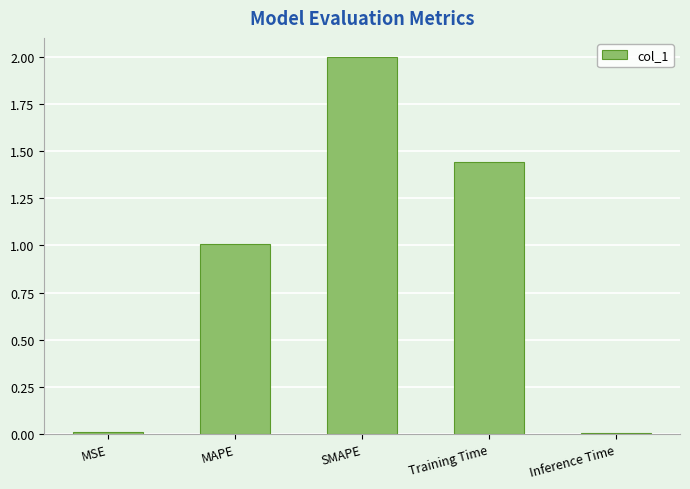

What value does the data have at SMAPE?

2.0